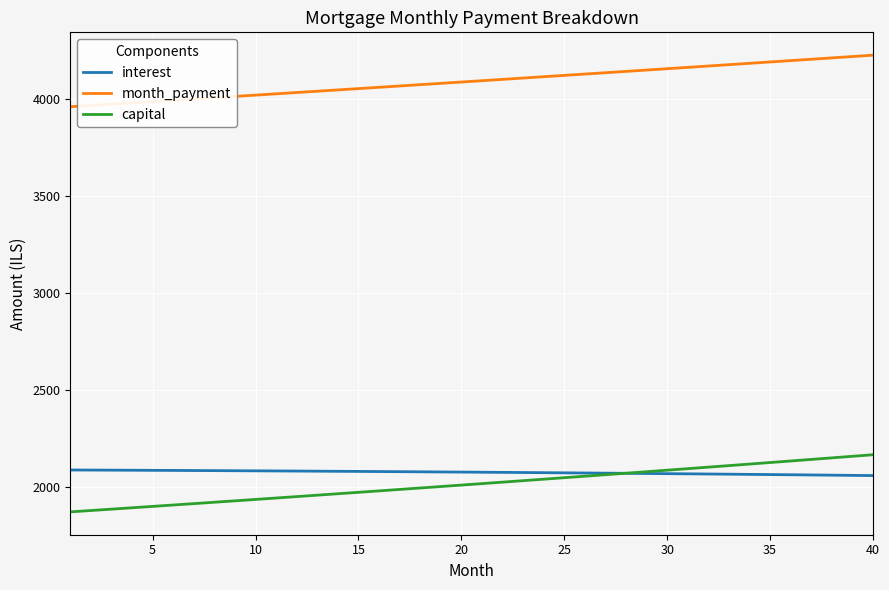

Which series has the largest total across all categories?

month_payment